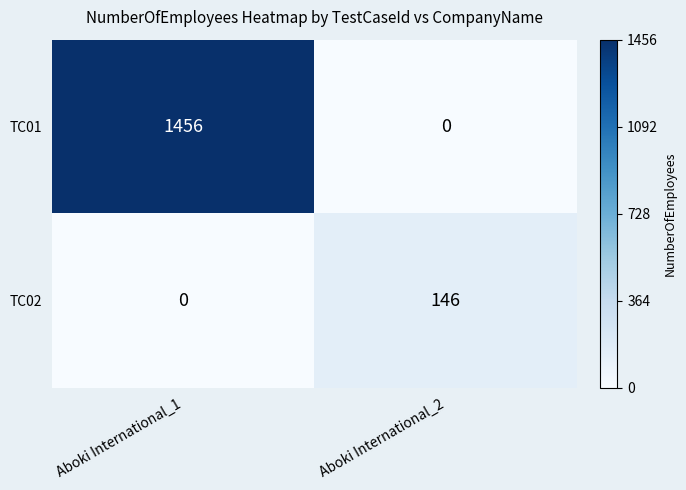

Reading right to left, what are all the values shown in this chart?

TC01: Aboki International_2=0	Aboki International_1=1456
TC02: Aboki International_2=146	Aboki International_1=0